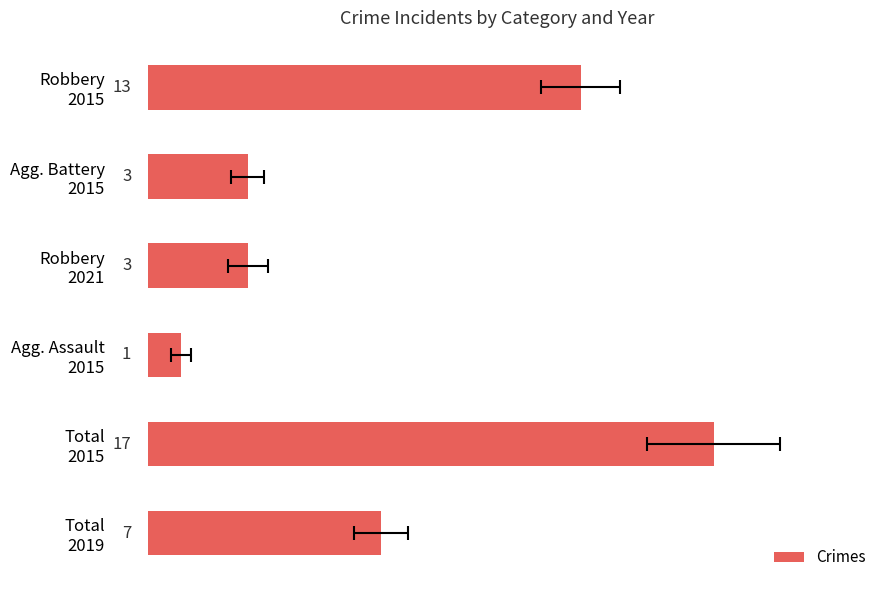

List the labels in order of value, smallest first.

Agg. Assault 2015, Agg. Battery 2015, Robbery 2021, Total 2019, Robbery 2015, Total 2015